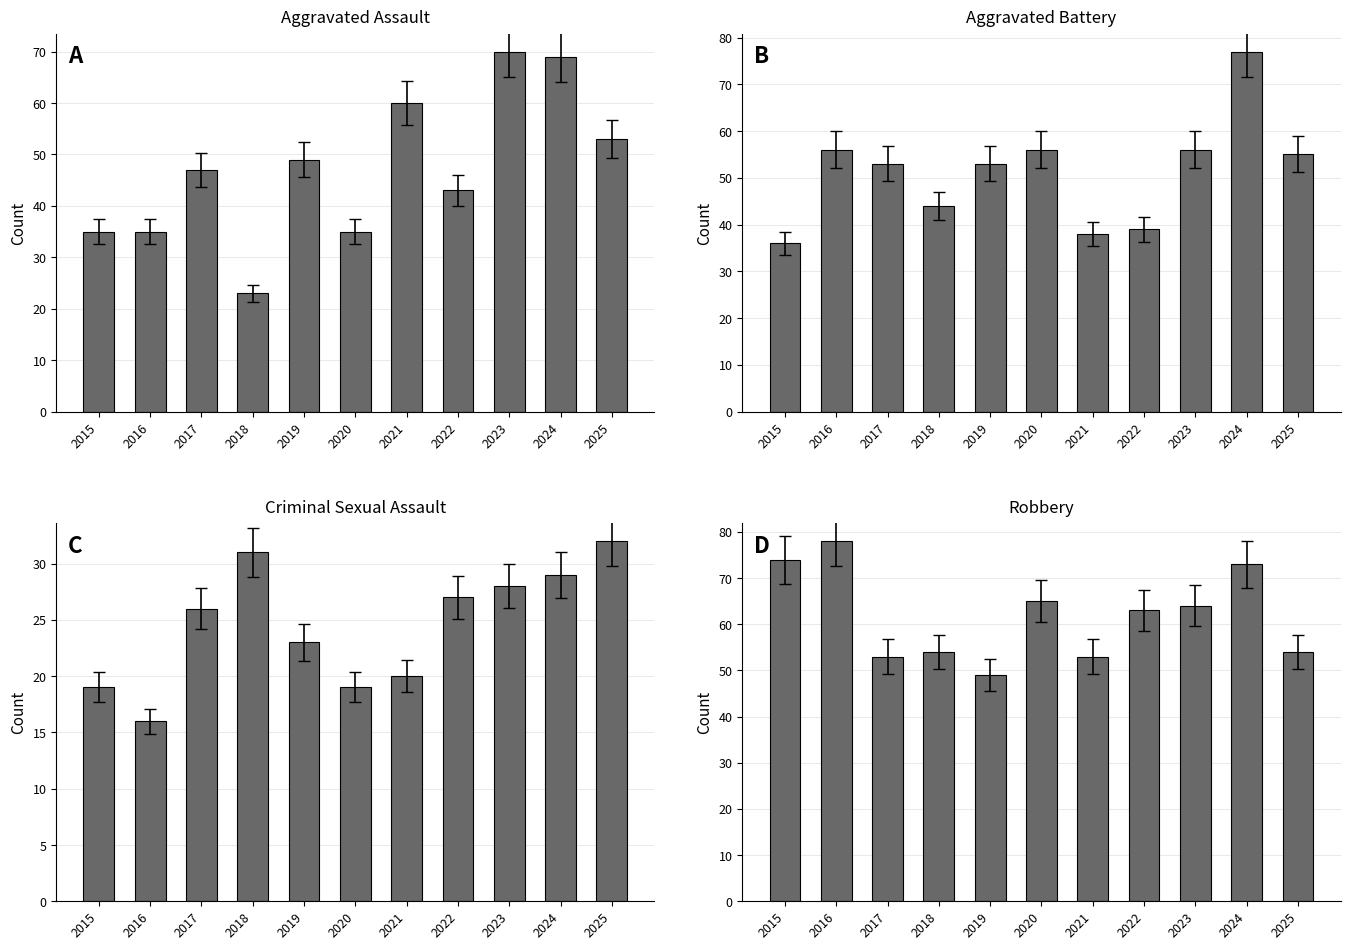

Where is Robbery nearest to the value 63?

2022